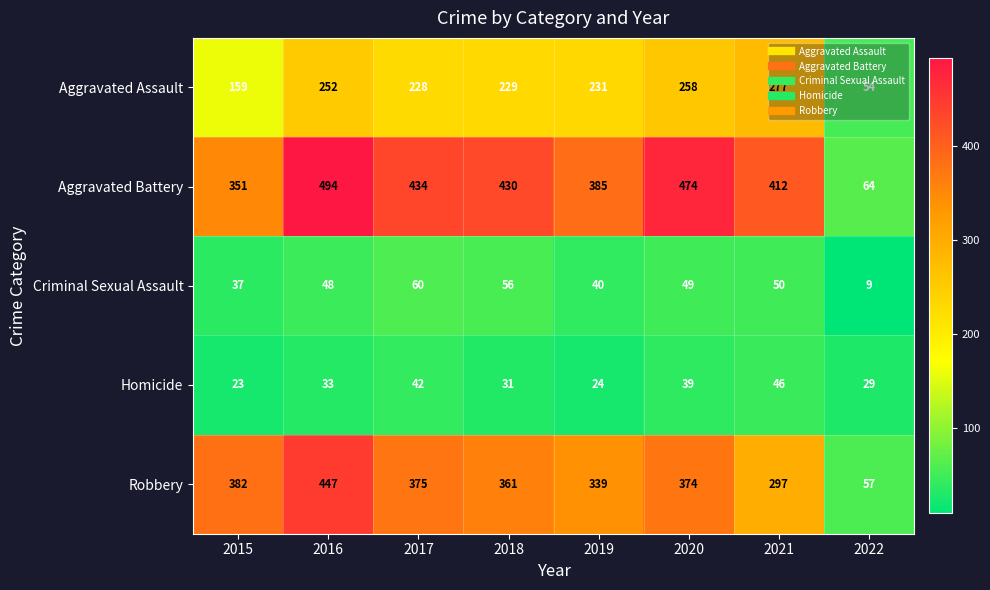

True or false: Criminal Sexual Assault has a value of 60 at 2017.

True